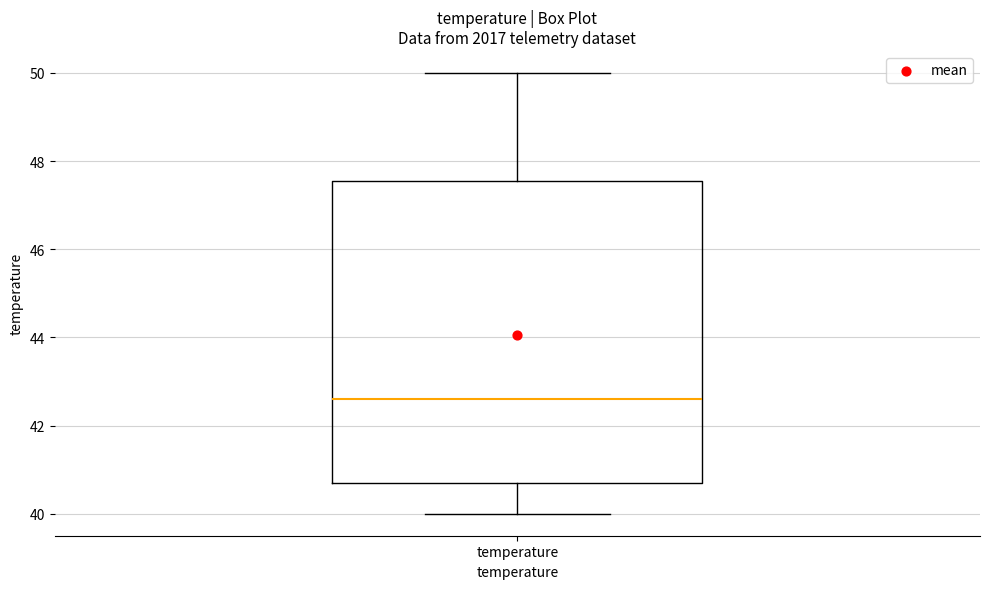

Transcribe this box plot: give where the median line is, the range the box spans, and where the two whiskers end, as read against the y-axis. The values are not printed on the chart, so give them approximately, as read against the axis.

median 42.6, box 40.8 to 47.6, whiskers 40.0 to 50.0